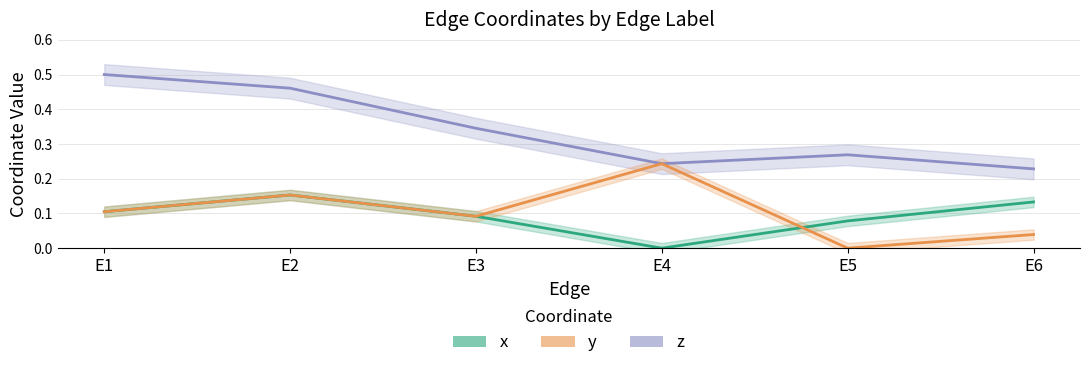

Which category has the highest value across all series?

E1